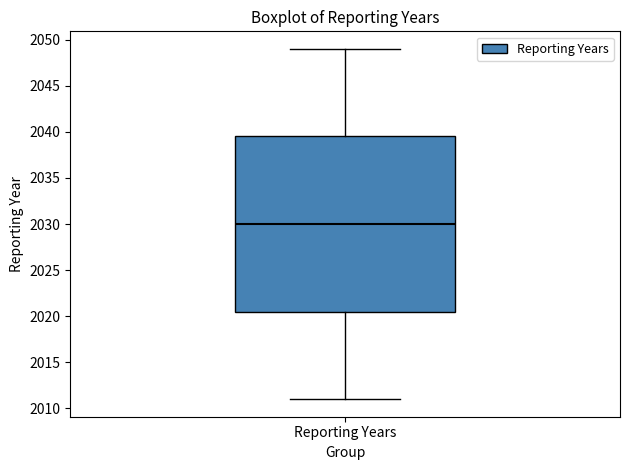

Transcribe this box plot: give where the median line is, the range the box spans, and where the two whiskers end, as read against the y-axis. The values are not printed on the chart, so give them approximately, as read against the axis.

median 2030.0, box 2020.5 to 2039.5, whiskers 2011.0 to 2049.0